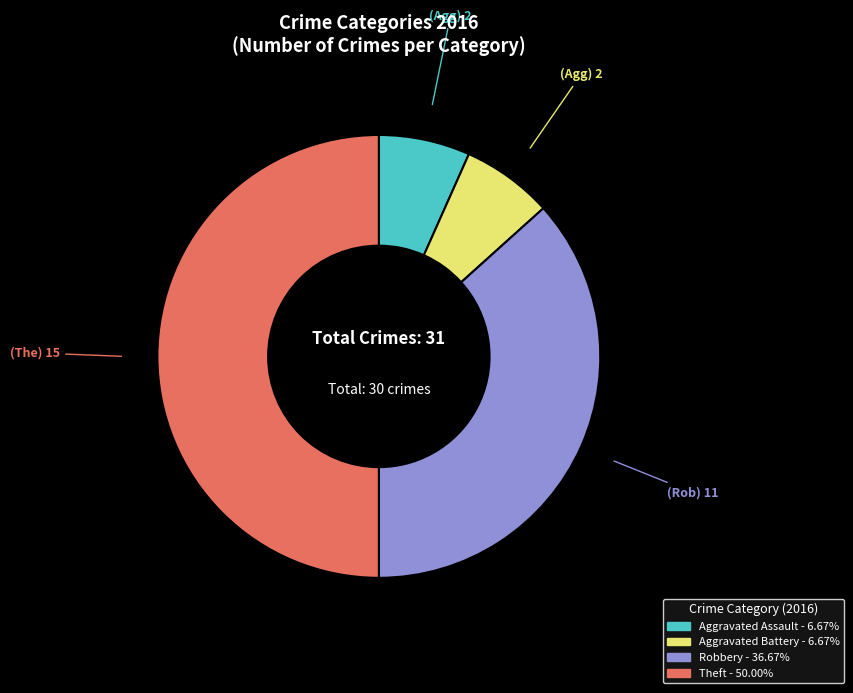

Does Aggravated Battery account for over 50% of the chart?

No